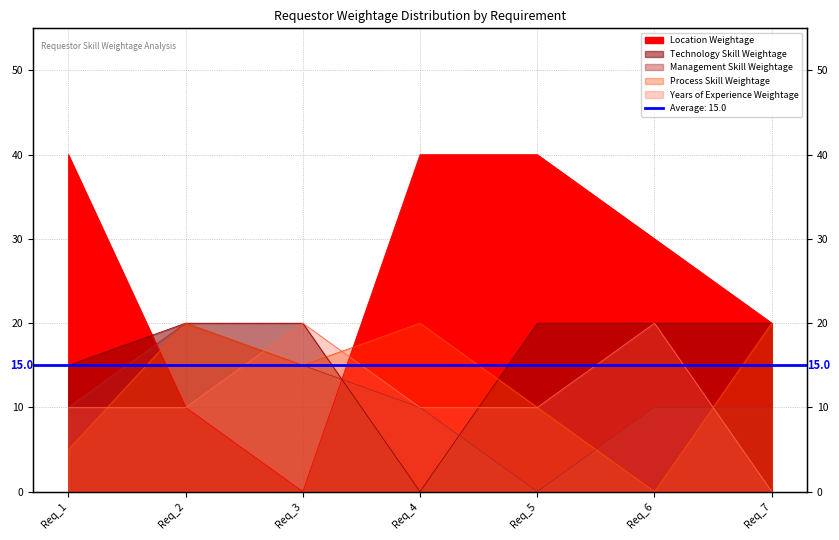

Reading left to right, what are all the values shown in this chart?

Location Weightage: Req_1=40	Req_2=10	Req_3=0	Req_4=40	Req_5=40	Req_6=30	Req_7=20
Technology Skill Weightage: Req_1=15	Req_2=20	Req_3=20	Req_4=0	Req_5=20	Req_6=20	Req_7=20
Management Skill Weightage: Req_1=10	Req_2=20	Req_3=15	Req_4=10	Req_5=0	Req_6=10	Req_7=10
Process Skill Weightage: Req_1=5	Req_2=20	Req_3=15	Req_4=20	Req_5=10	Req_6=0	Req_7=20
Years of Experience Weightage: Req_1=10	Req_2=10	Req_3=20	Req_4=10	Req_5=10	Req_6=20	Req_7=0